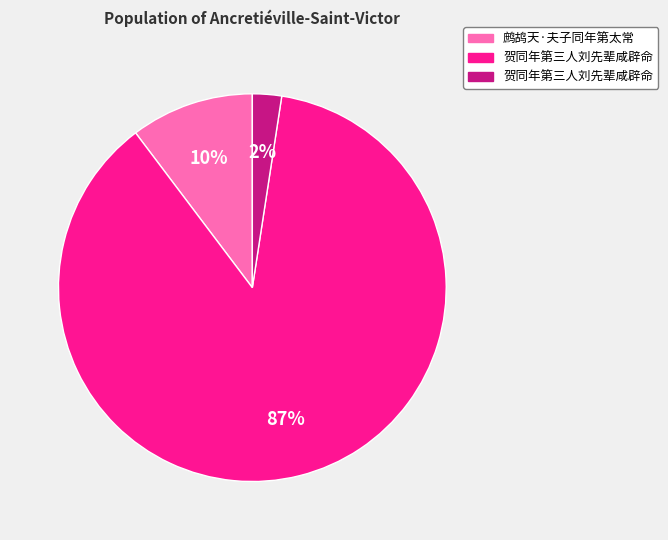

Is there a majority slice in this chart?

Yes